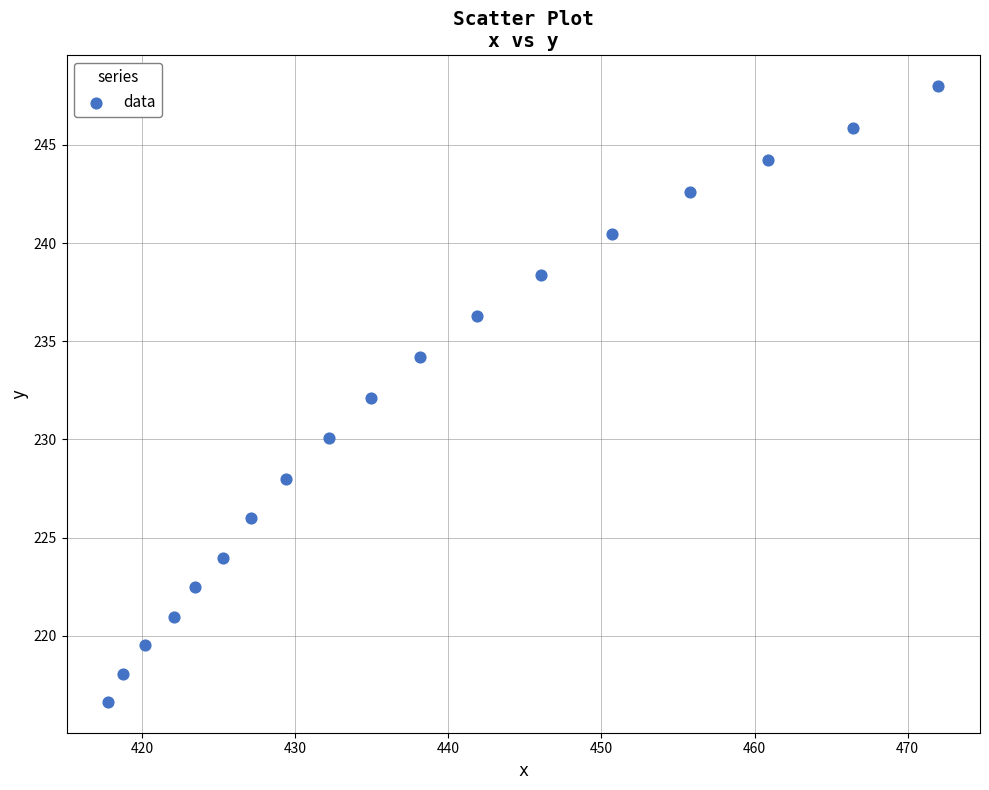

What is the range of X values (max minus min)?

54.3